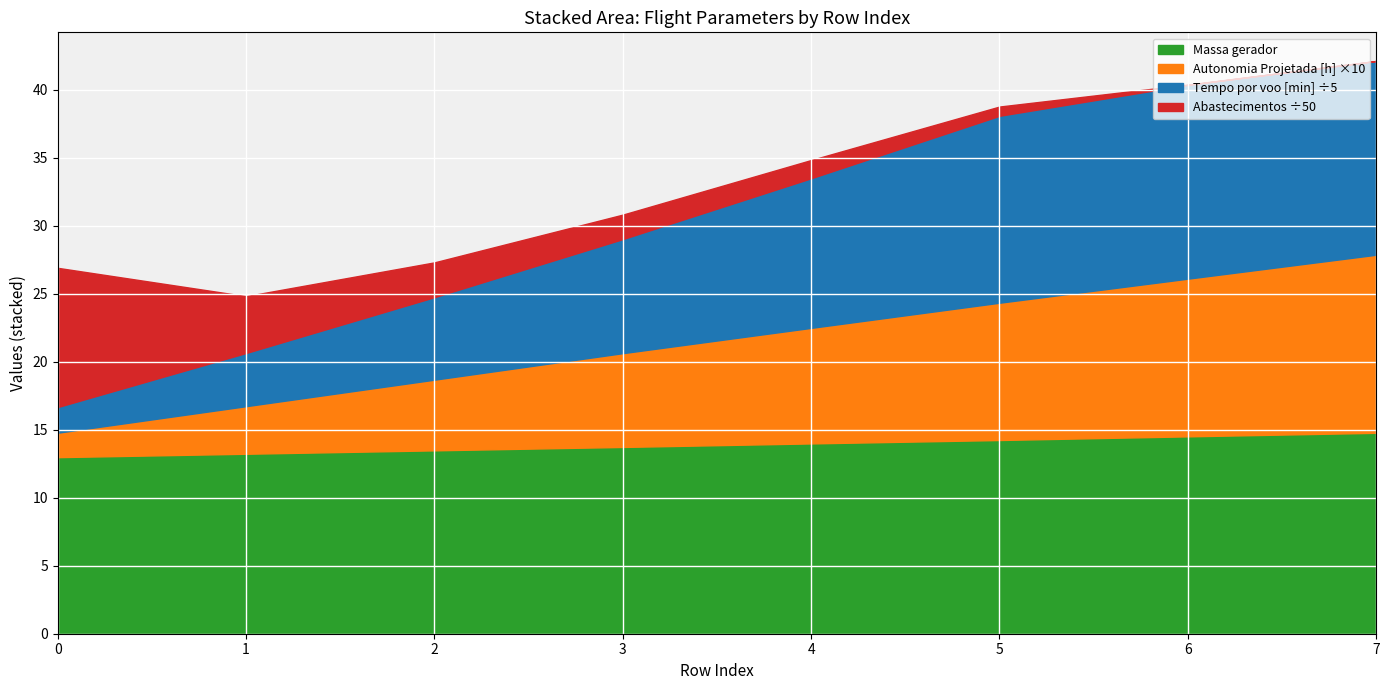

What is the lowest value of the Massa gerador series?

13.0